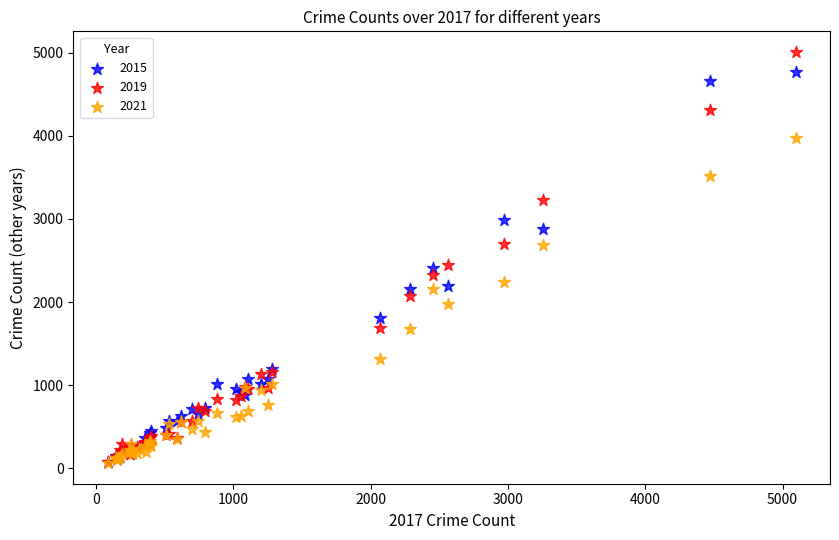

What are all the series names shown in the legend?

2015, 2019, 2021